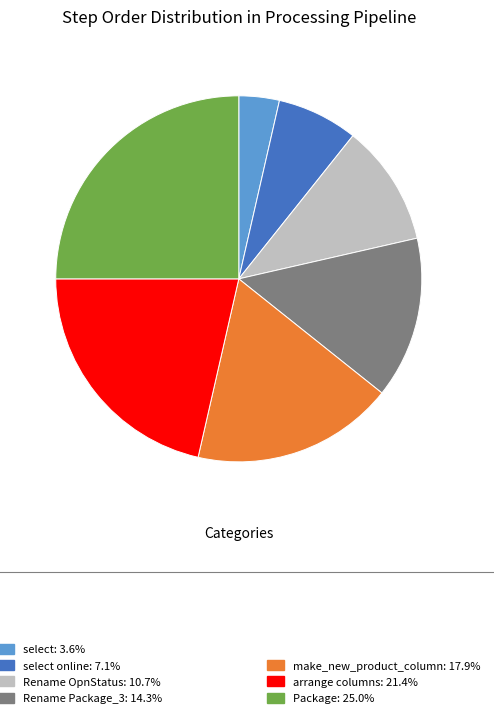

Does any single category account for the majority?

No